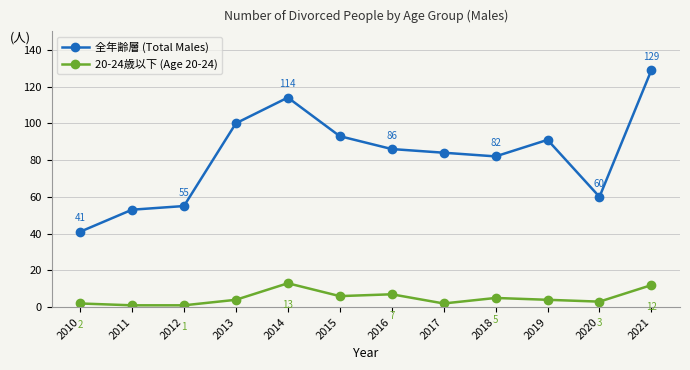

What is the spread (max minus min) of values at 2012?

54